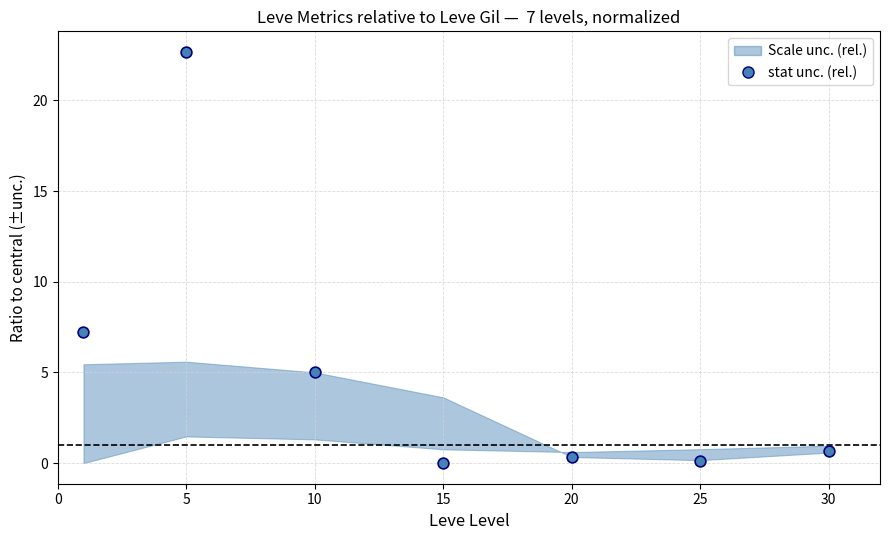

What is the average Y value?

5.1